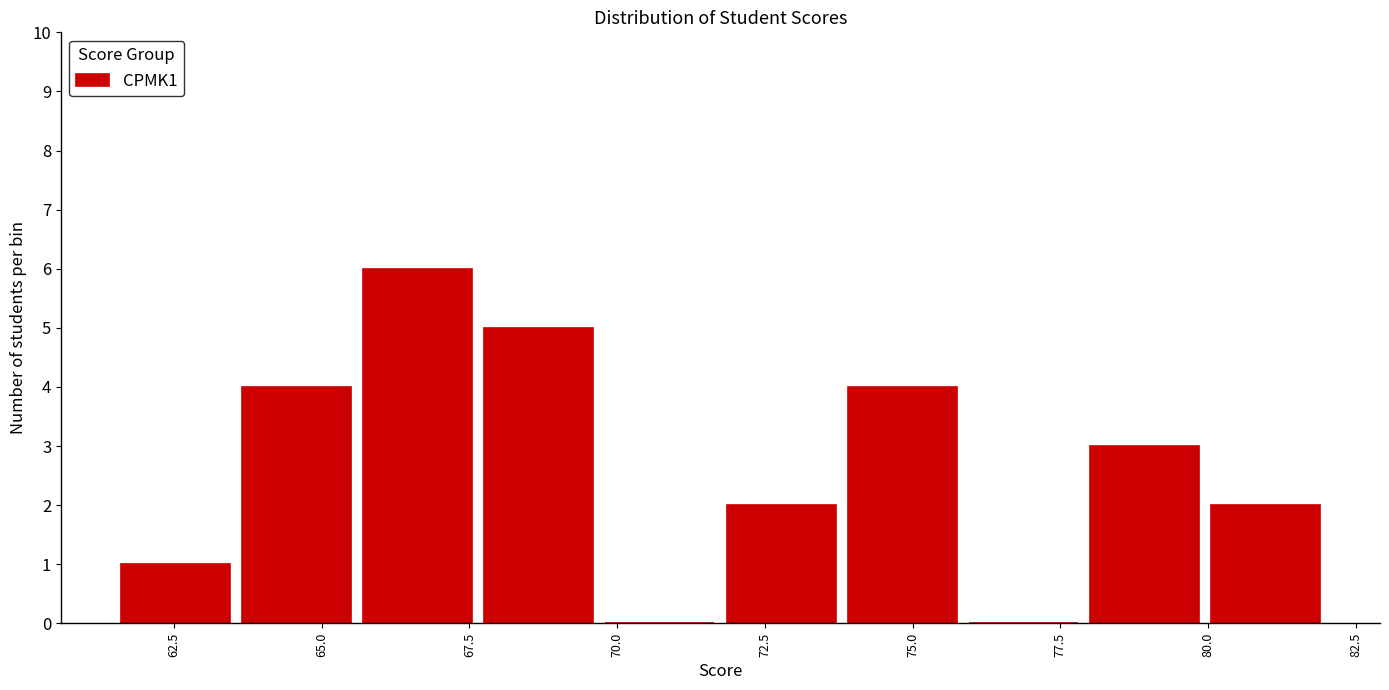

Reading left to right, list every bar in this chart as the range it spans on the x-axis followed by its height. Neither the bar edges nor the heights are printed on the chart, so give them approximately, as read against the axes.

61.50 to 63.55: 1
63.55 to 65.60: 4
65.60 to 67.65: 6
67.65 to 69.70: 5
69.70 to 71.75: 0
71.75 to 73.80: 2
73.80 to 75.85: 4
75.85 to 77.90: 0
77.90 to 79.95: 3
79.95 to 82.00: 2